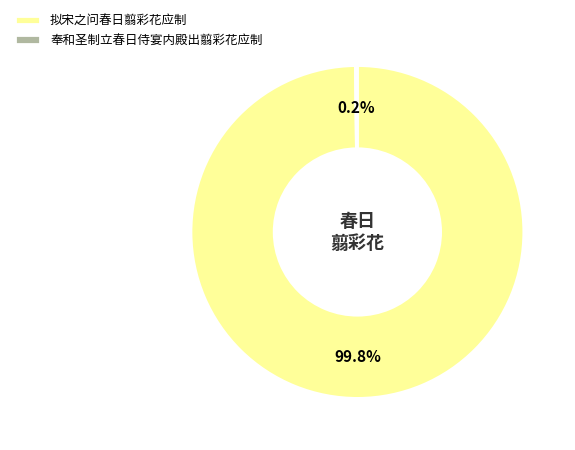

What is the largest slice in the pie chart?

拟宋之问春日翦彩花应制